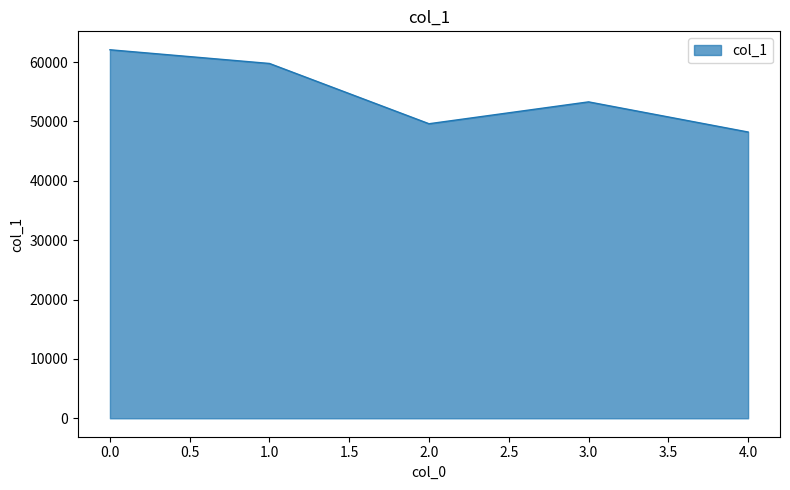

What value does the data have at 3.0, to the nearest 10?

53290